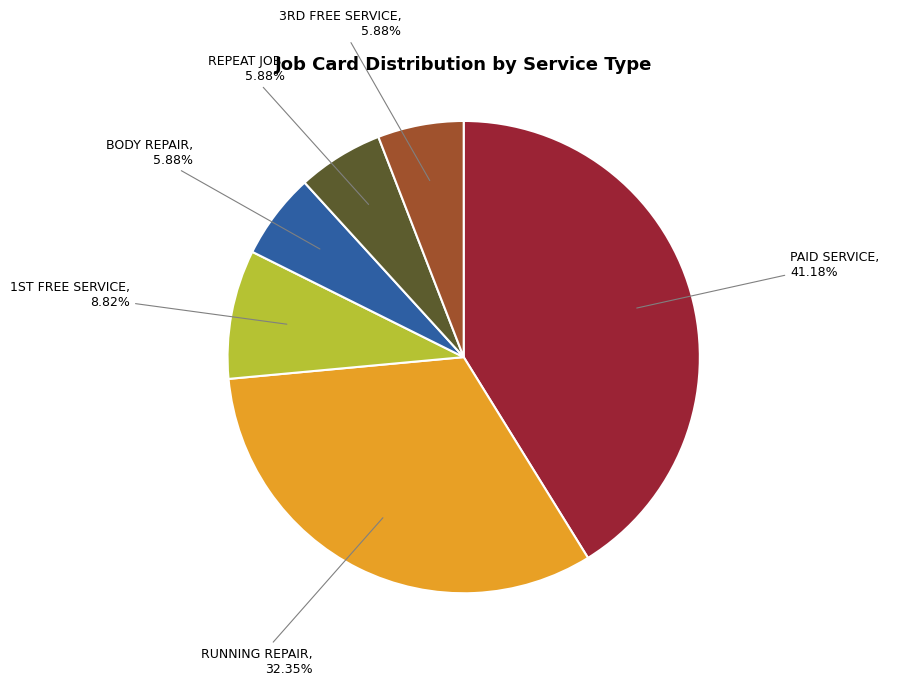

What is the ratio of the value at BODY REPAIR to the value at REPEAT JOB?

1.0